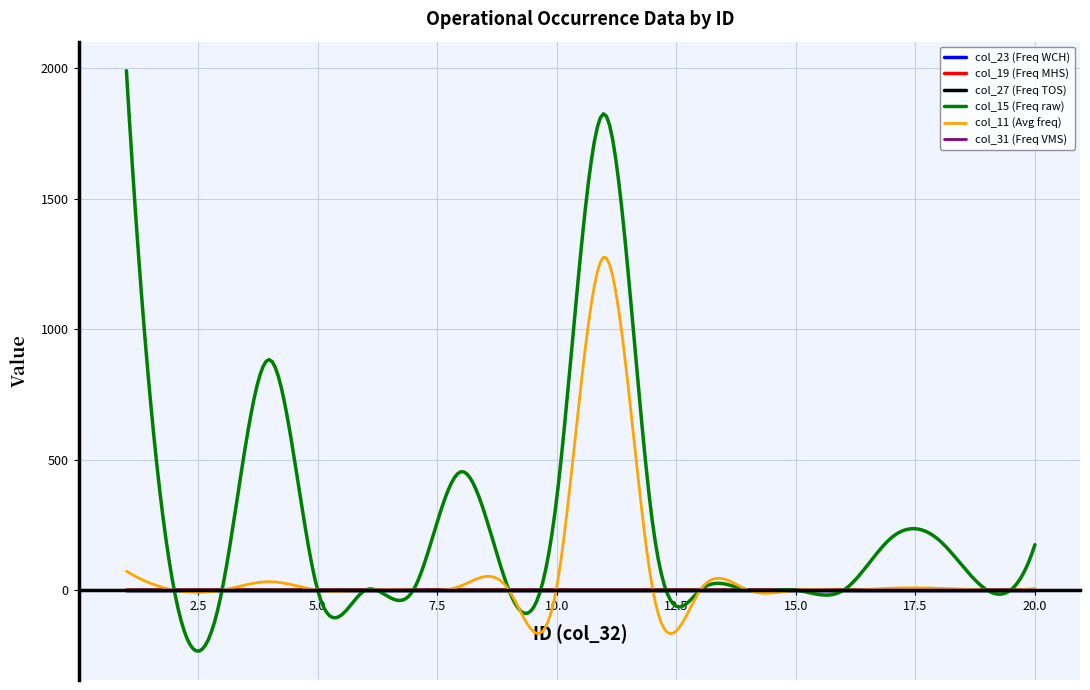

Does the chart have visible grid lines?

Yes